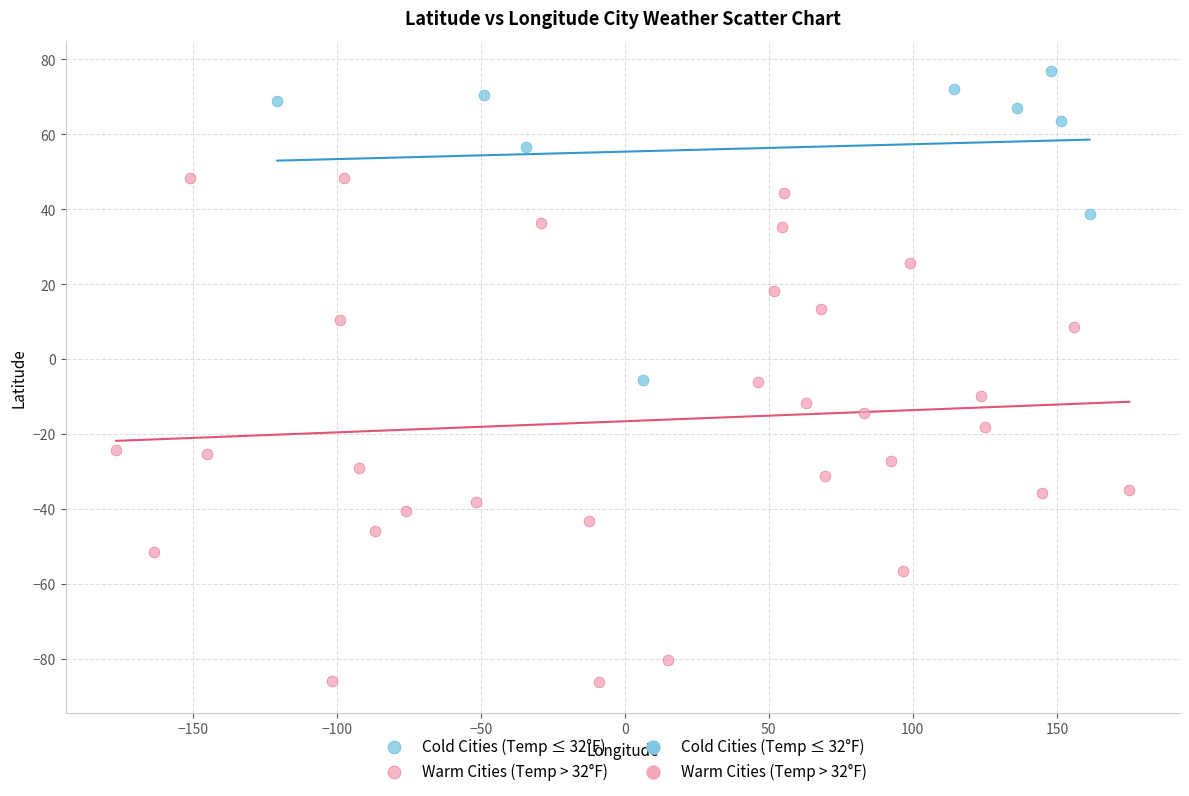

Which series contains the lowest Y value?

Warm Cities (Temp > 32°F)